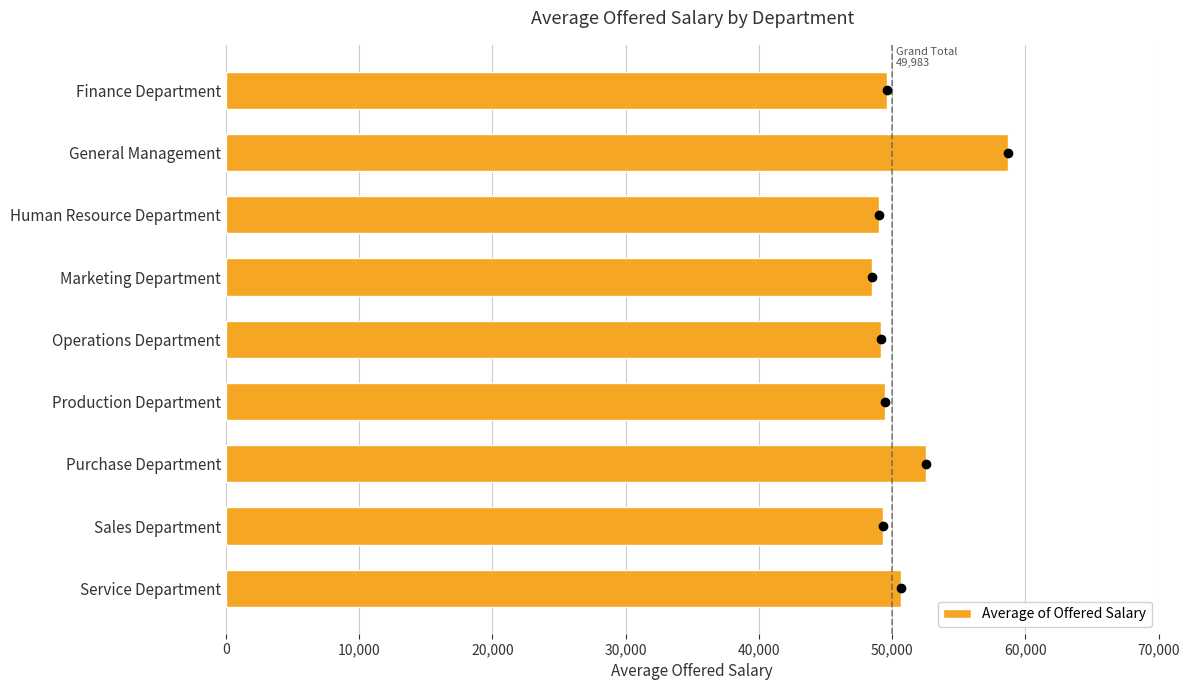

True or false: the data shows 50629.9 at Service Department.

True